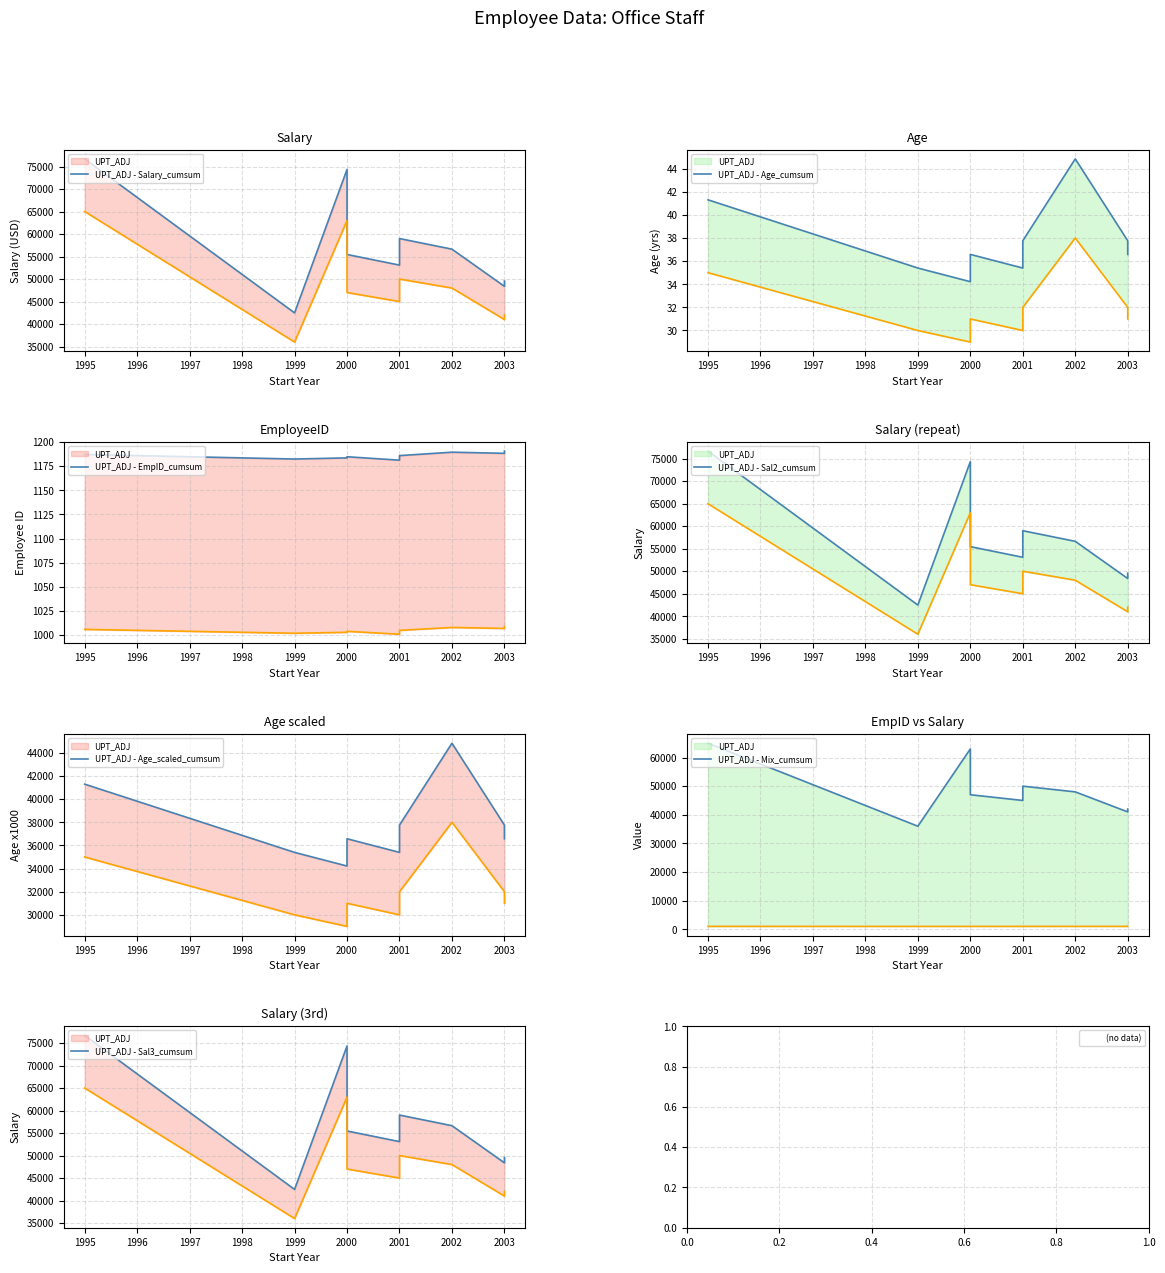

At which label does EmployeeID first exceed 1185?

1995